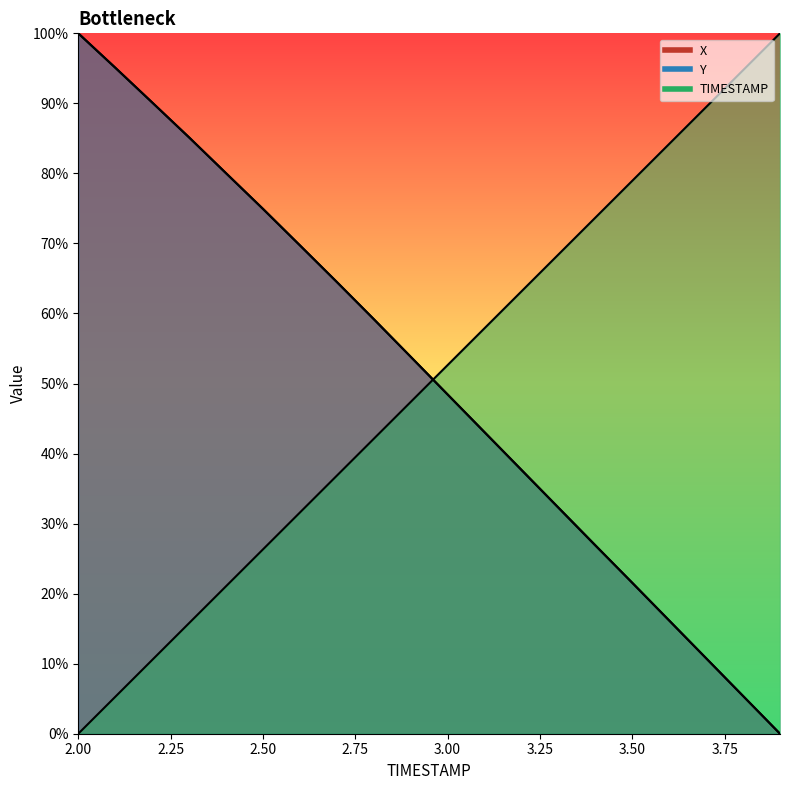

How many data points does each series have?

20